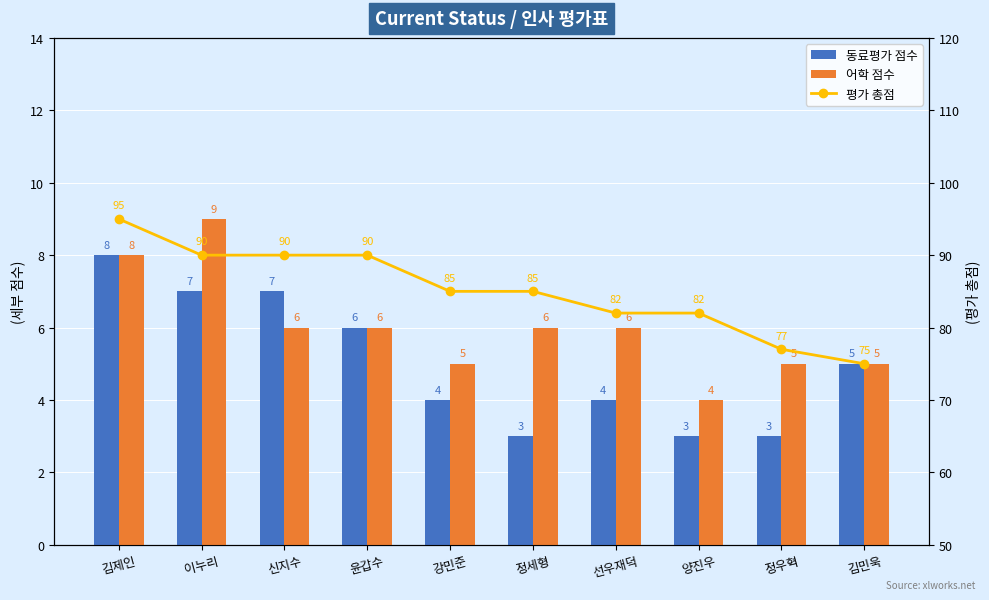

Read the 평가 총점 value at 신지수.

90